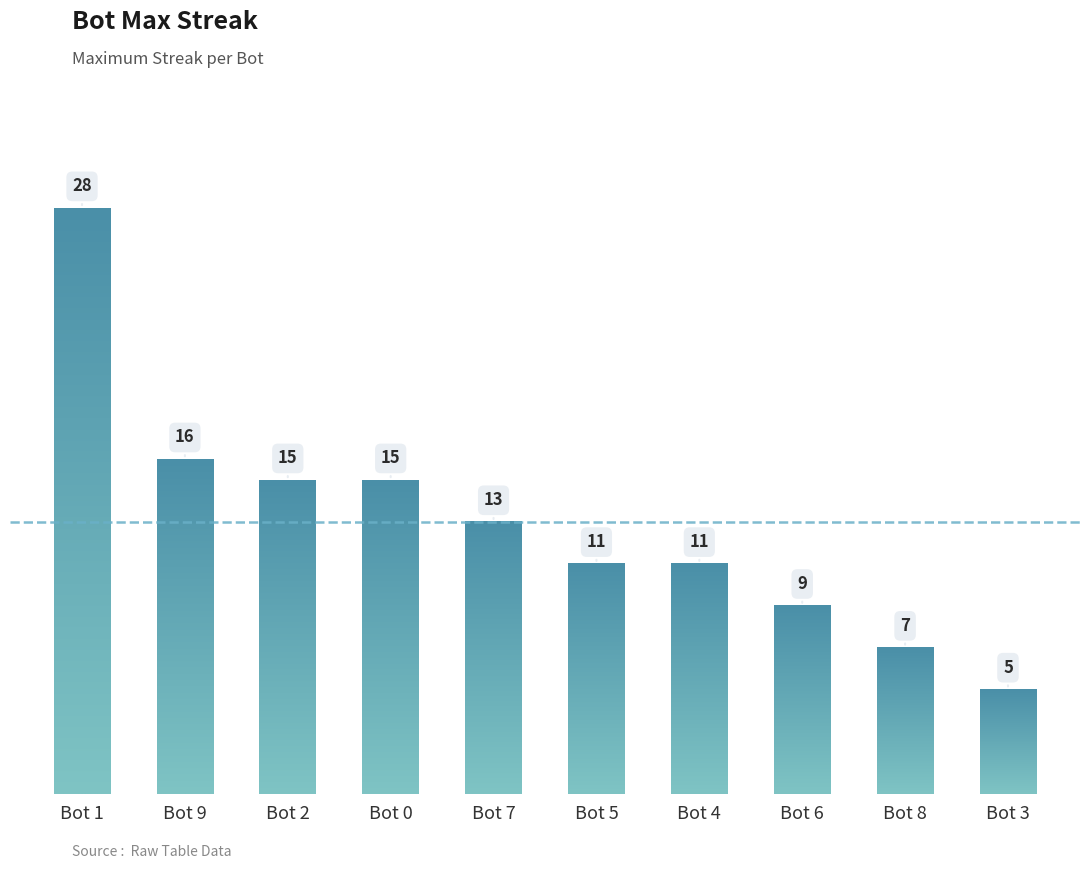

The chart shows a value of 11 at Bot 5. True or false?

True